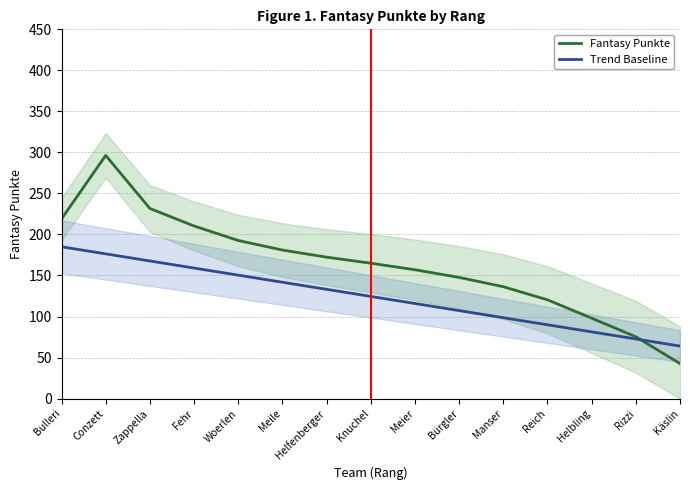

Rank the series by their maximum value, from lowest to highest.

Trend Baseline, Fantasy Punkte